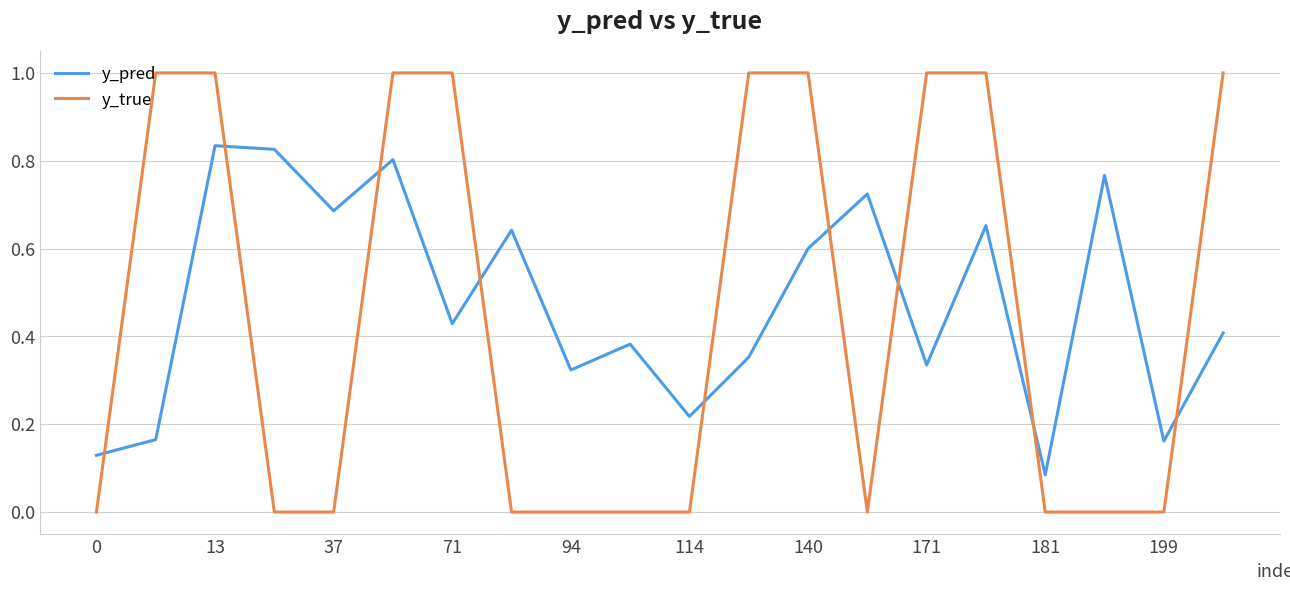

Which series has the widest spread of values?

y_true